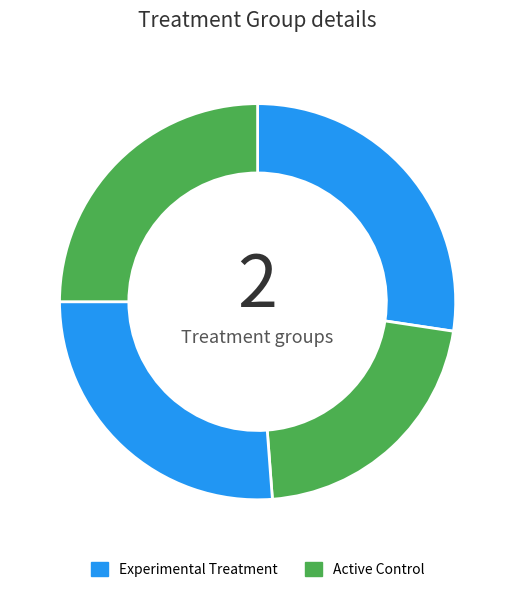

Count the number of slices in the pie.

4